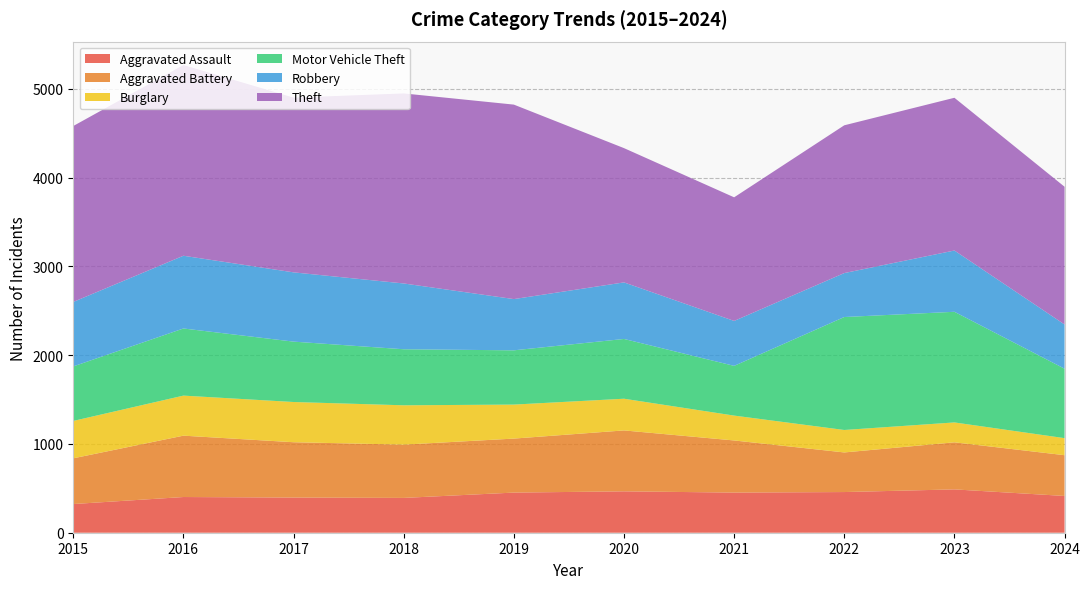

Reading left to right, what are all the values shown in this chart?

Aggravated Assault: 2015=323	2016=402	2017=396	2018=392	2019=452	2020=466	2021=452	2022=458	2023=488	2024=414
Aggravated Battery: 2015=515	2016=691	2017=623	2018=600	2019=608	2020=686	2021=587	2022=446	2023=530	2024=459
Burglary: 2015=421	2016=451	2017=453	2018=443	2019=383	2020=357	2021=280	2022=253	2023=224	2024=192
Motor Vehicle Theft: 2015=614	2016=756	2017=680	2018=631	2019=611	2020=673	2021=560	2022=1272	2023=1246	2024=782
Robbery: 2015=726	2016=819	2017=780	2018=741	2019=577	2020=637	2021=506	2022=495	2023=690	2024=498
Theft: 2015=1981	2016=2148	2017=1968	2018=2140	2019=2190	2020=1512	2021=1392	2022=1664	2023=1720	2024=1551